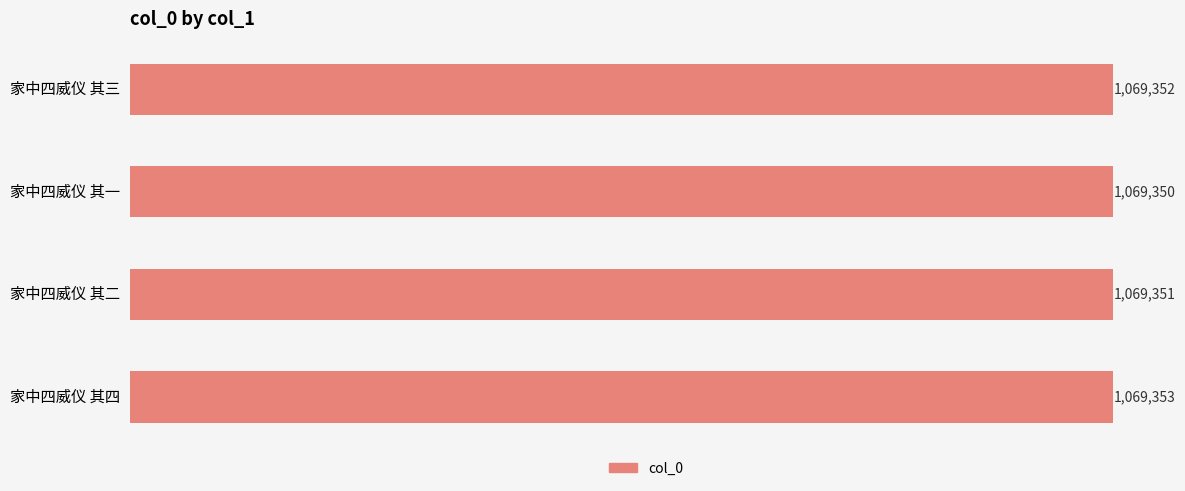

Does the chart contain stacked bars?

No